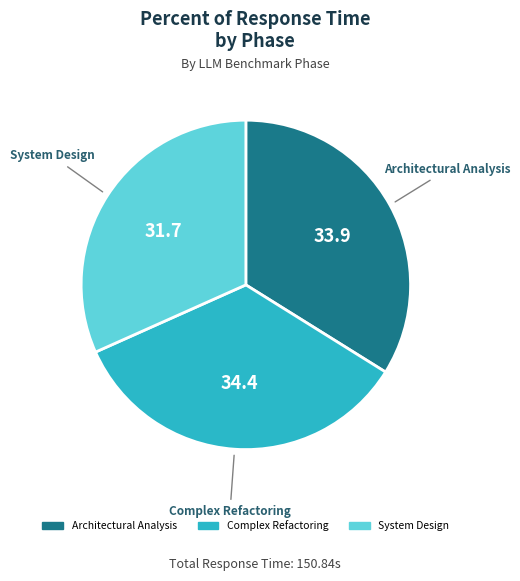

How many segments does this pie chart have?

3